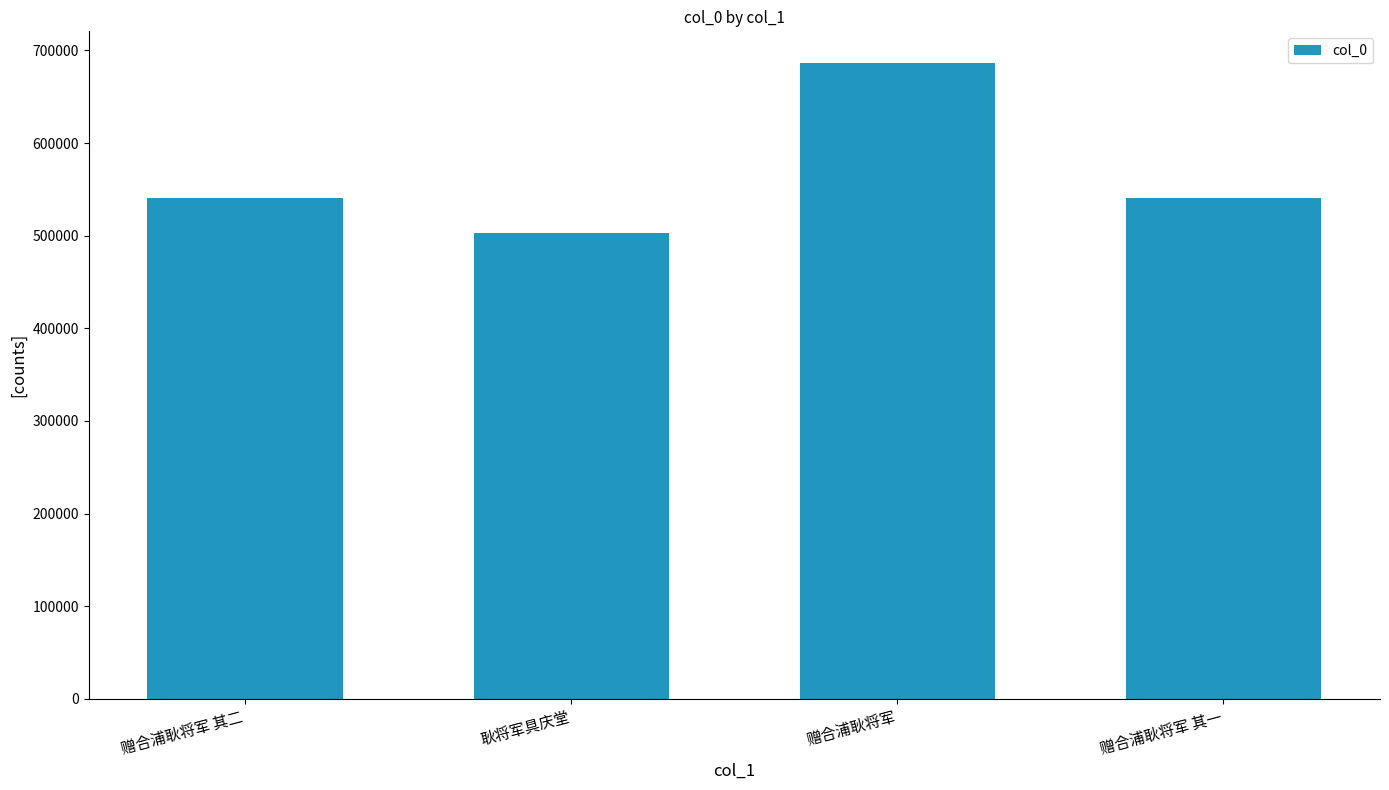

What is the change in value from 耿将军具庆堂 to 赠合浦耿将军 其一?

+38306